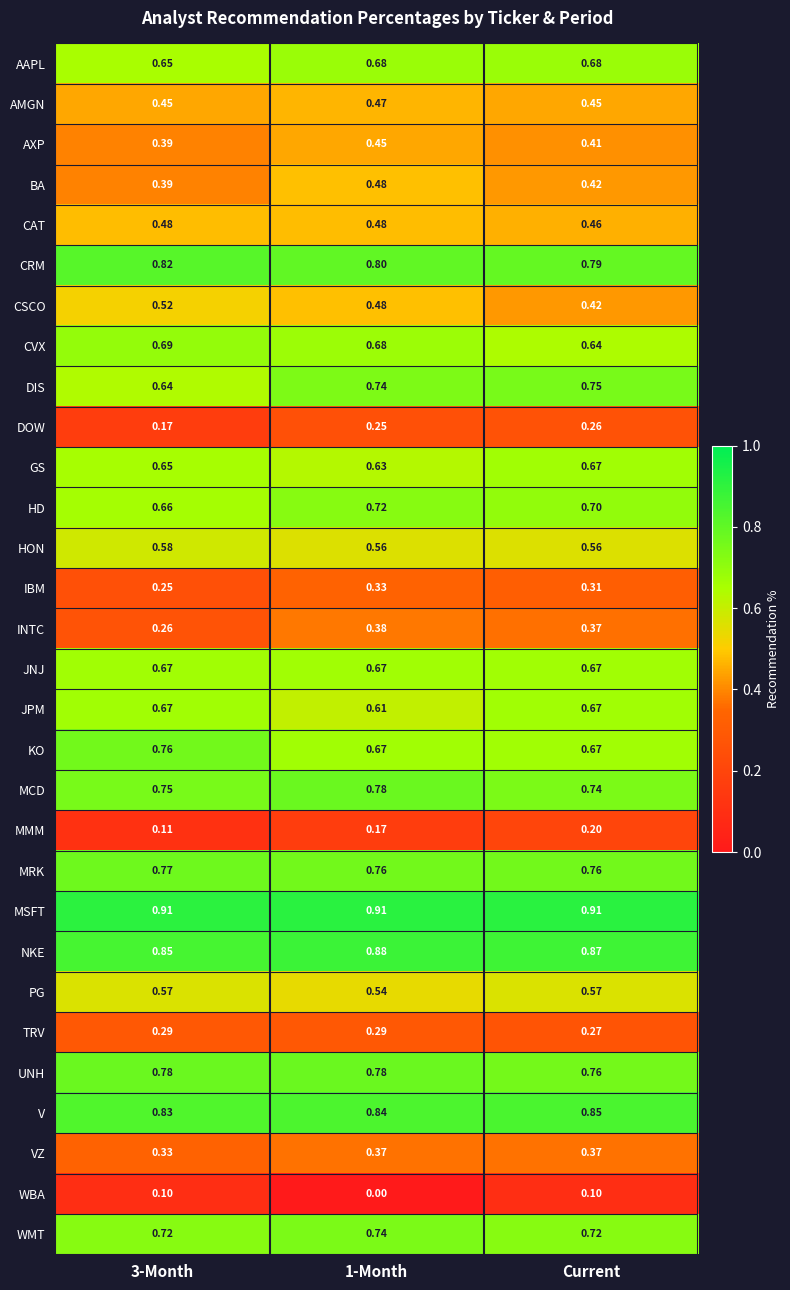

Which series has the largest total across all categories?

MSFT